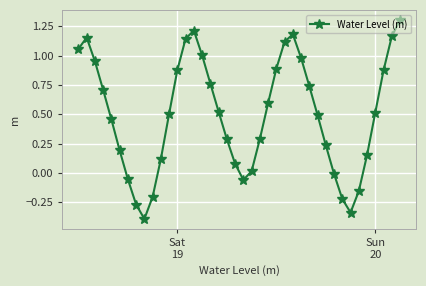

What is the difference between the maximum and minimum values?

1.7